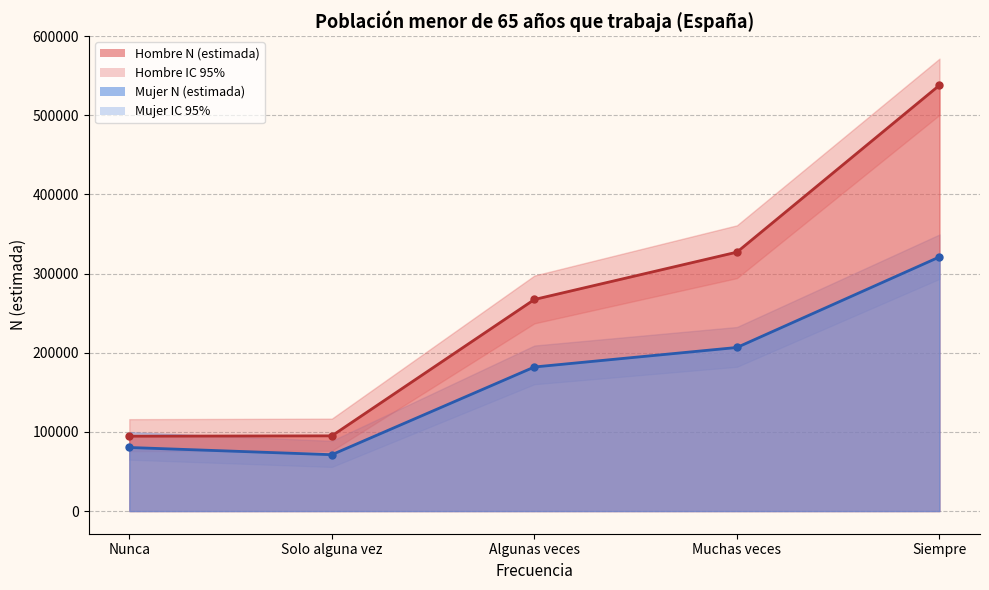

How many data points in Hombre N (estimada) are above 267328?

2